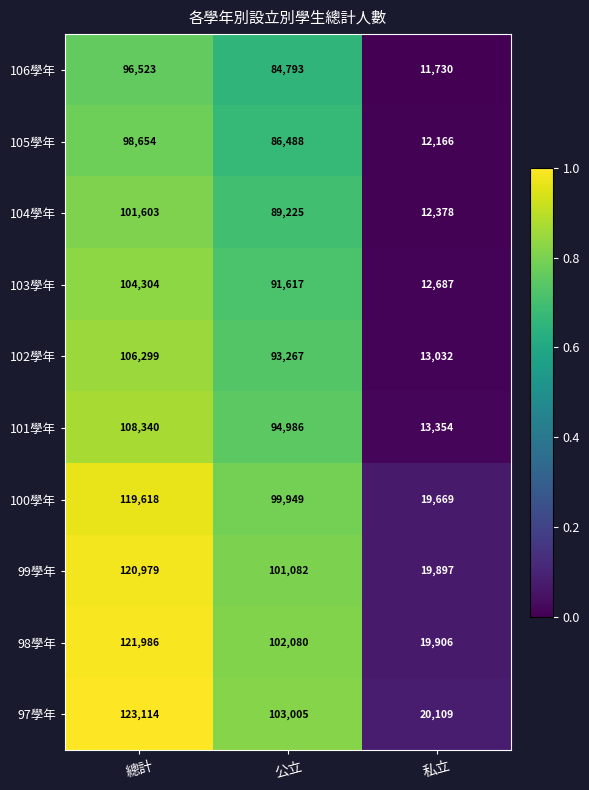

What is the spread (max minus min) of values at 總計?

26591